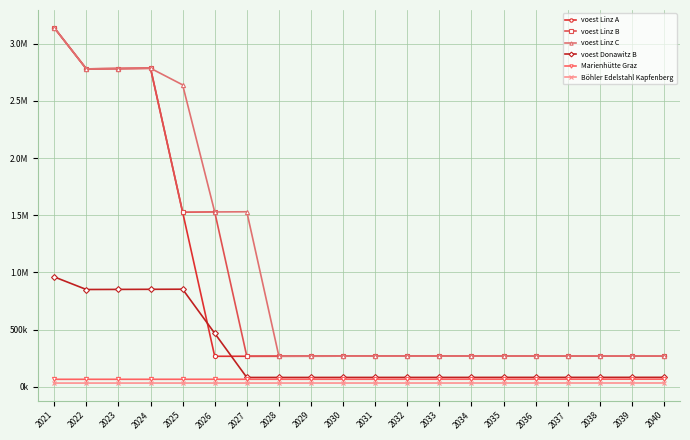

Does the chart have visible grid lines?

Yes